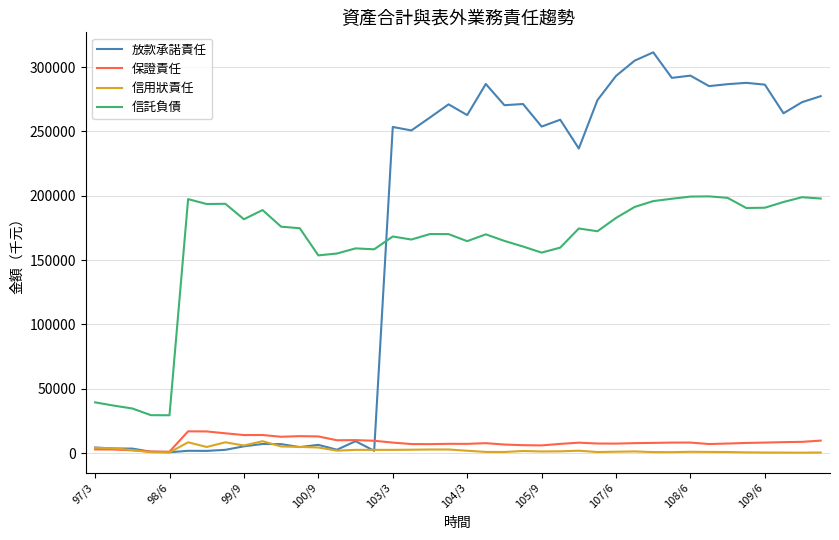

Does the chart display data point markers on the line(s)?

No